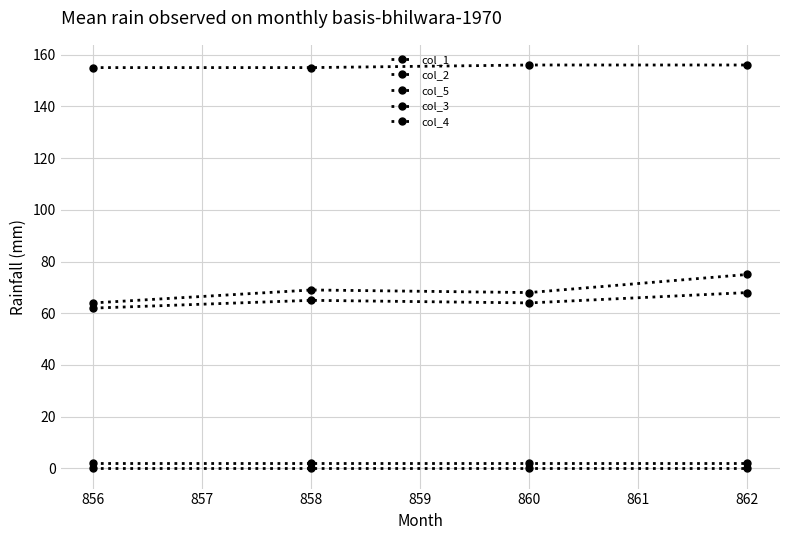

How many lines are shown in the chart?

5